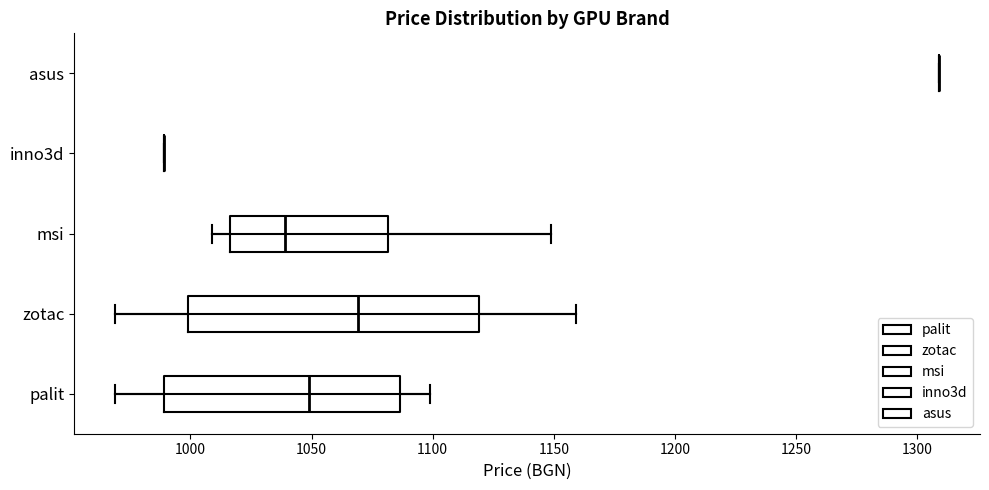

Which box is the widest, from its left edge to its right edge?

zotac